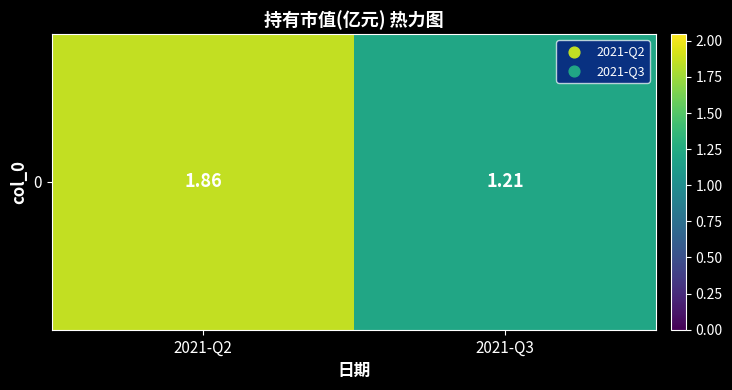

Which label corresponds to the smallest value in the chart?

2021-Q3